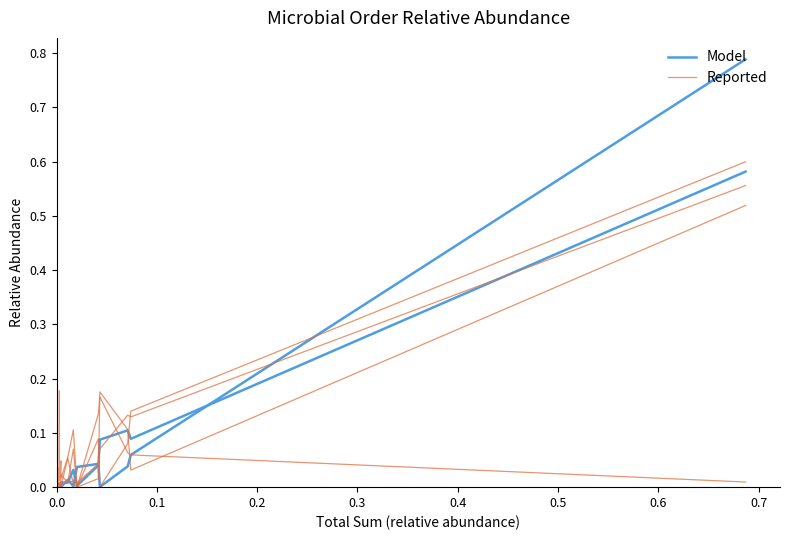

What are all the series names shown in the legend?

Model, Reported